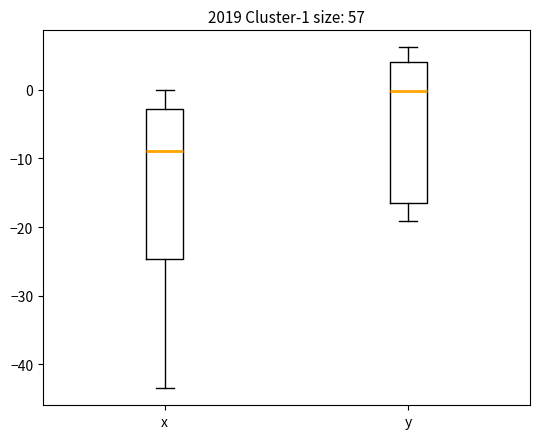

Which box has the lowest median line?

x